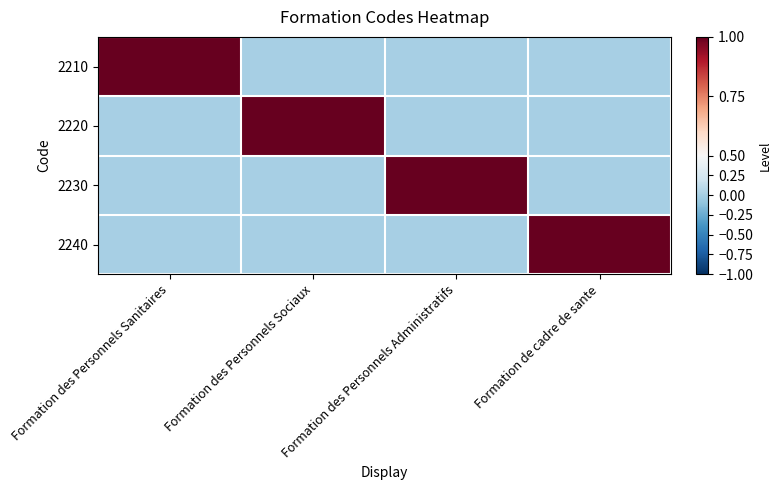

Rank the series at Formation des Personnels Administratifs from lowest to highest value.

2210, 2220, 2240, 2230